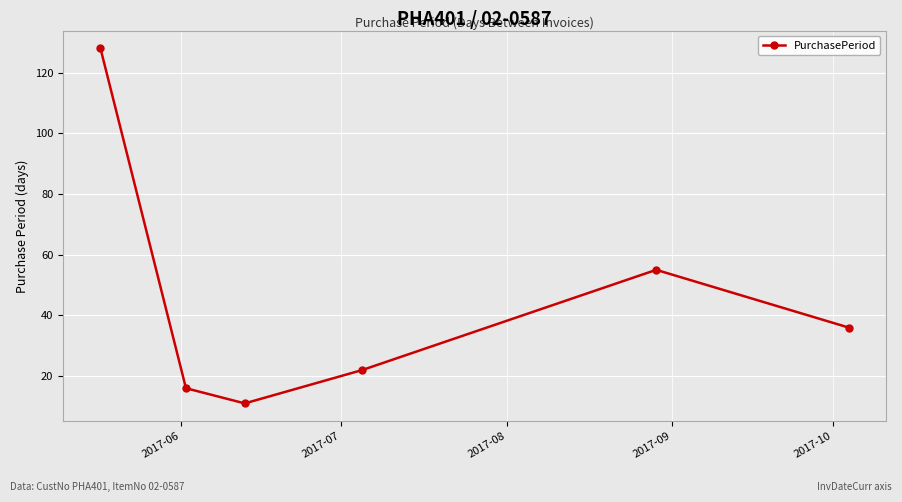

Count the number of categories in the chart.

6